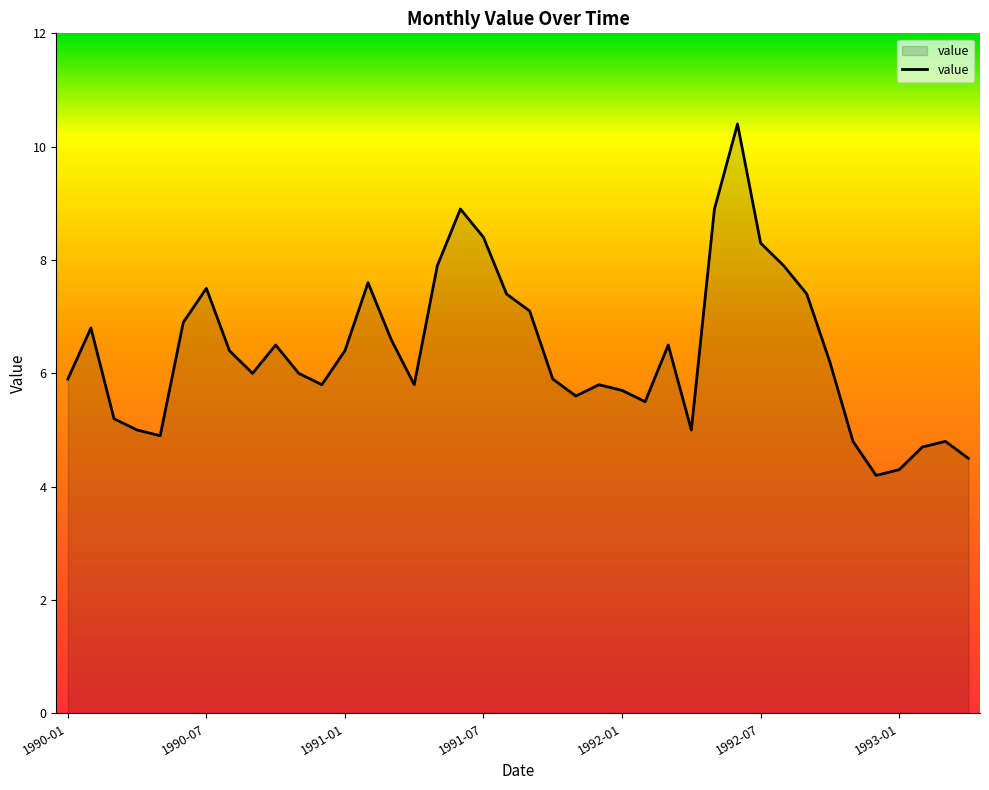

What is the maximum value shown in the chart?

10.4